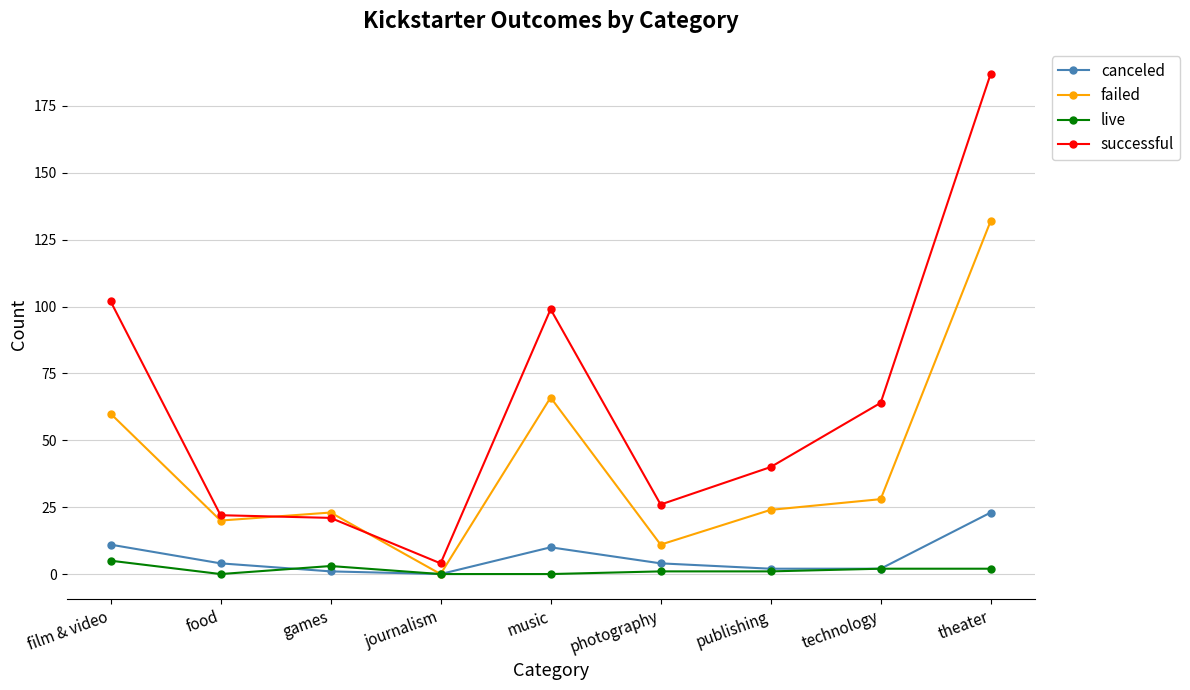

At which label is failed closest to 66?

music